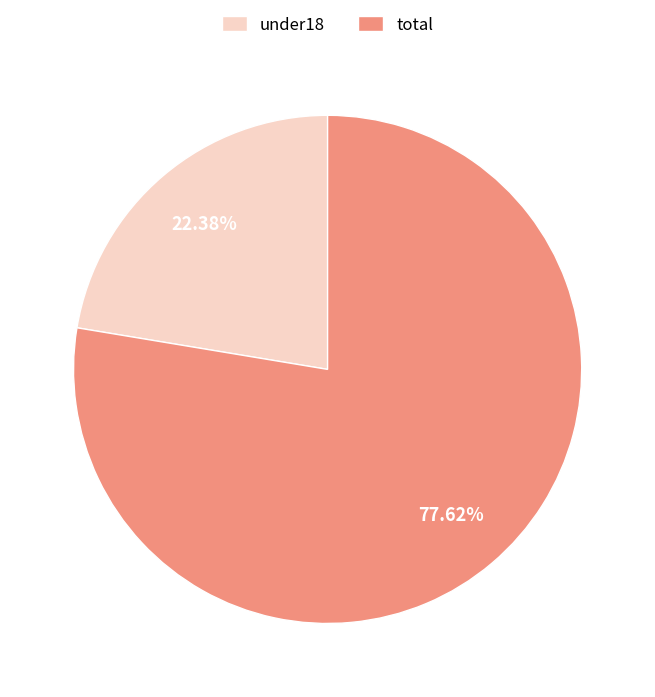

What percentage is the under18 slice, to the nearest percent?

22%